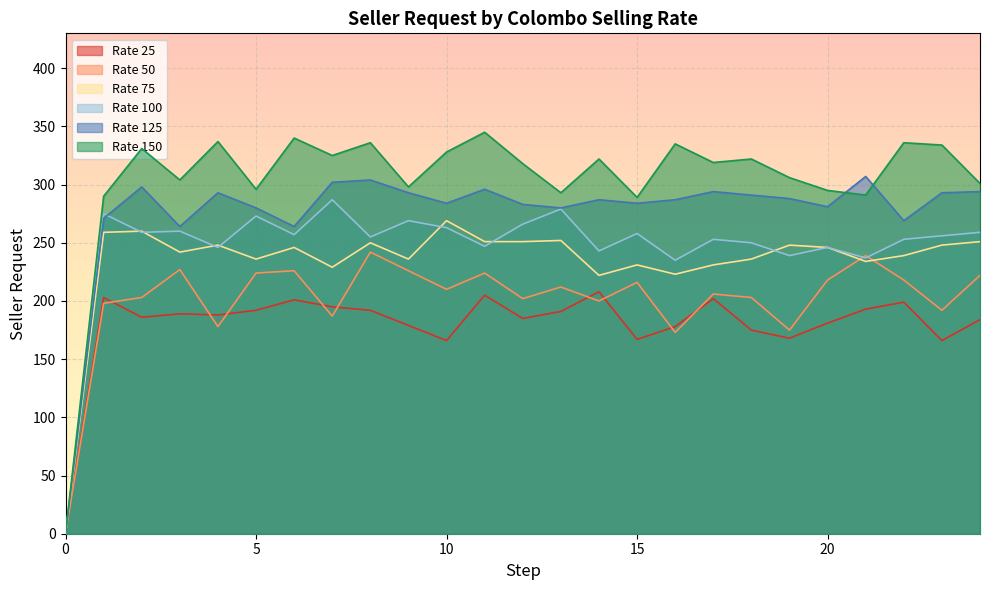

Reading left to right, what are all the values shown in this chart?

Rate 25: 0	203	186	189	188	192	201	195	192	179	166	205	185	191	208	167	178	202	175	168	181	193	199	166	184
Rate 75: 0	259	260	242	248	236	246	229	250	236	269	251	251	252	222	231	223	231	236	248	246	234	239	248	251
Rate 100: 0	275	259	260	246	273	257	287	255	269	263	247	266	279	243	258	235	253	250	239	246	237	253	256	259
Rate 125: 0	271	298	264	293	280	264	302	304	293	284	296	283	280	287	284	287	294	291	288	281	307	269	293	294
Rate 150: 0	290	331	304	337	296	340	325	336	298	328	345	318	293	322	289	335	319	322	306	295	291	336	334	301
Rate 50: 0	198	203	227	178	224	226	187	242	226	210	224	202	212	200	216	173	206	203	175	218	239	218	192	222